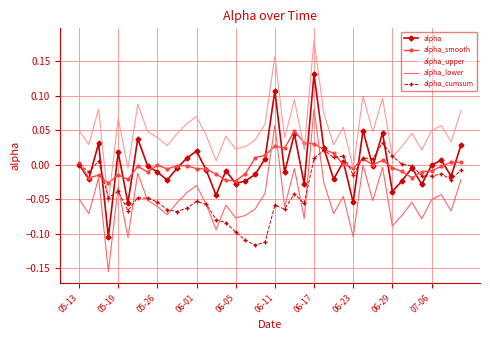

True or false: alpha_lower and alpha intersect in this chart.

False